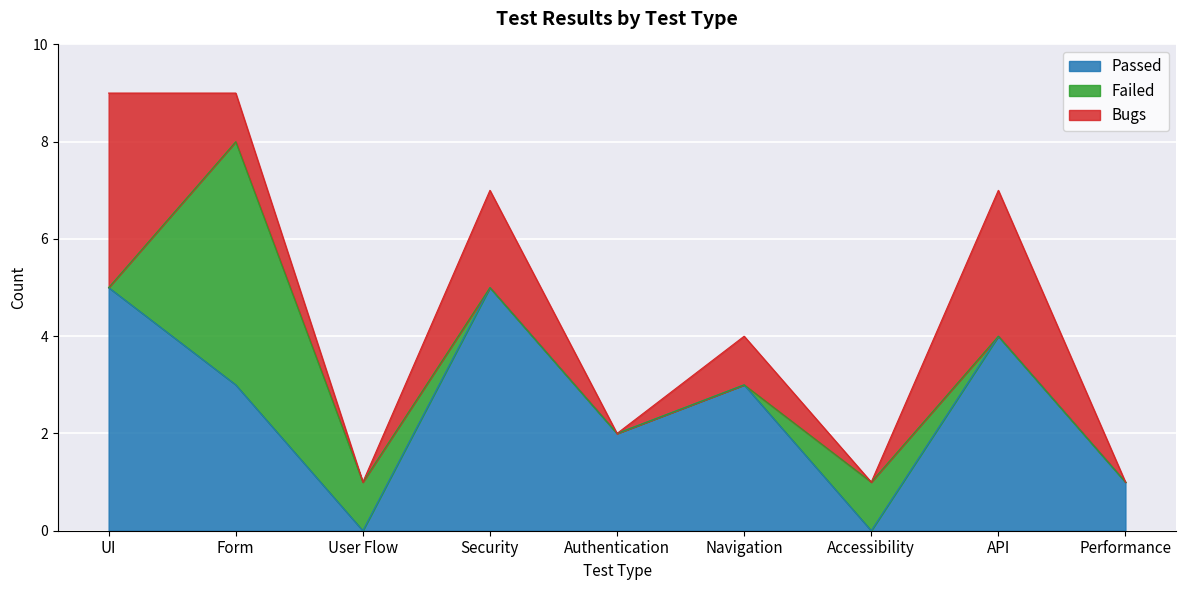

Where is the first local maximum for Passed?

Security